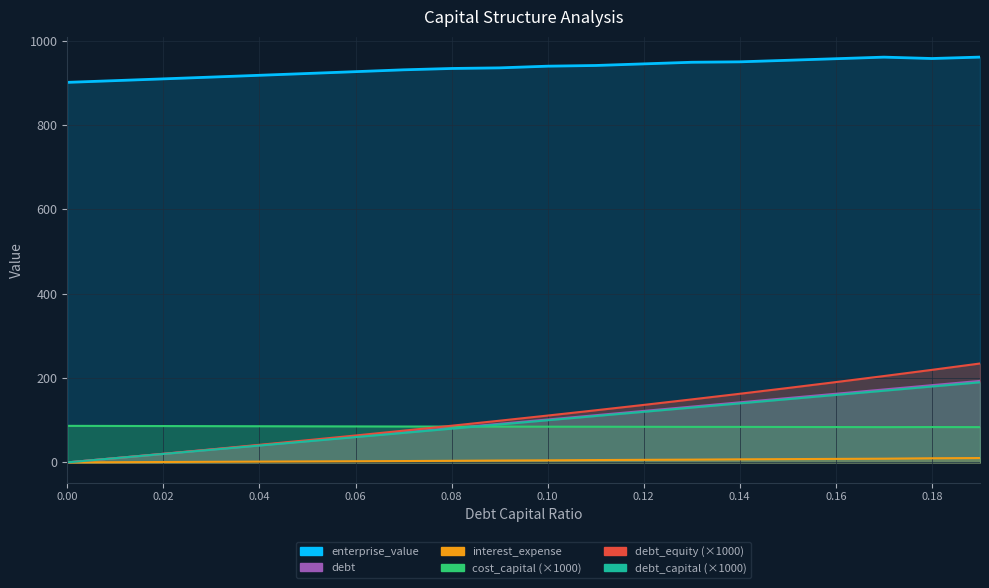

What is the difference between the debt_equity values at 0.01 and 0.12?

126.3